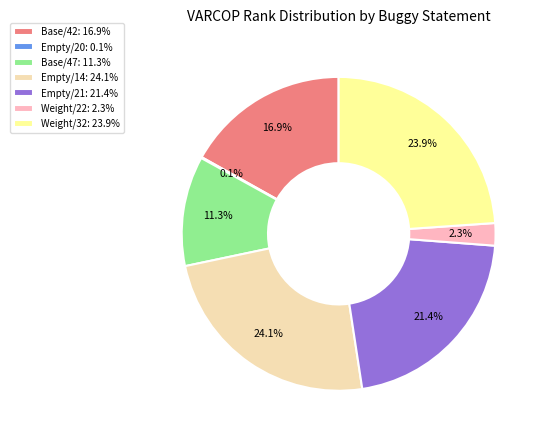

Does Weight/32: 23.9% represent more than half of the total?

No